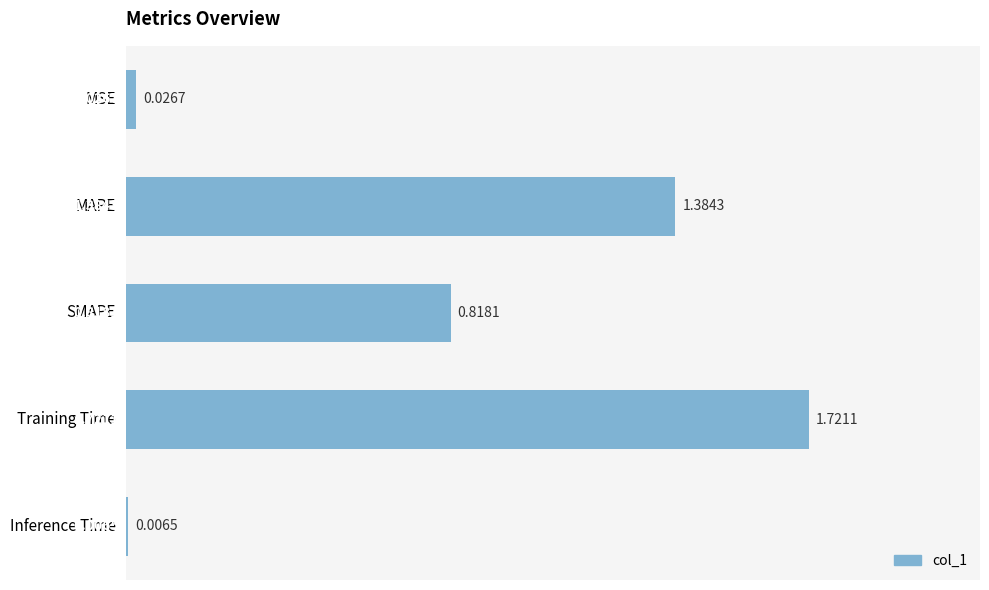

List the labels in order of value, largest first.

Training Time, MAPE, SMAPE, MSE, Inference Time